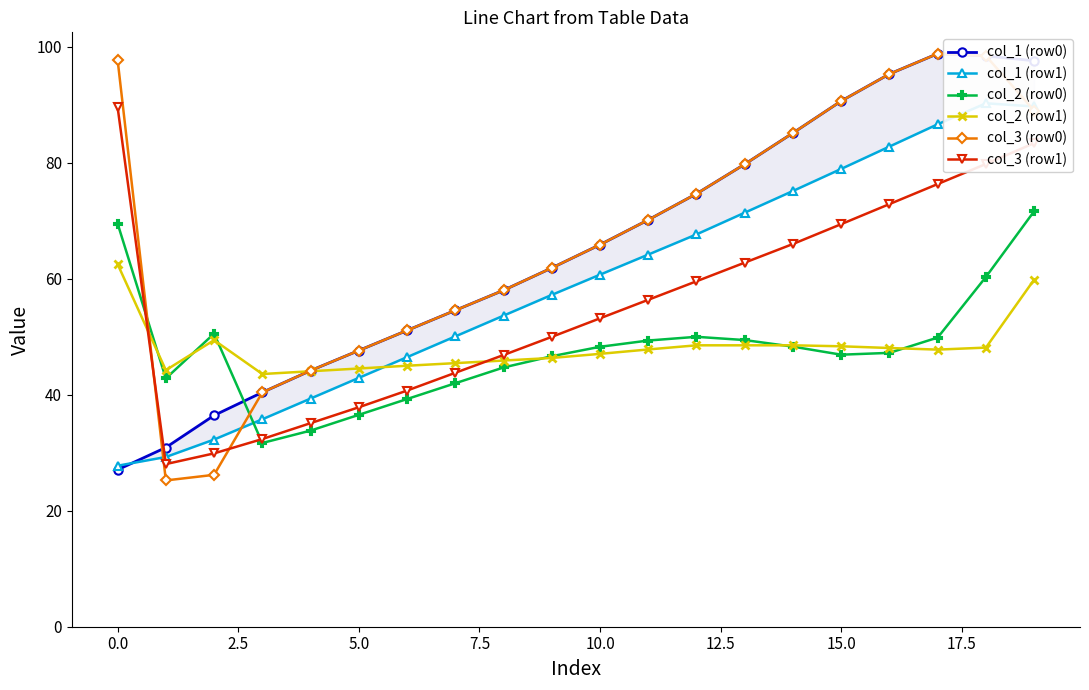

How many distinct data groups are displayed?

6